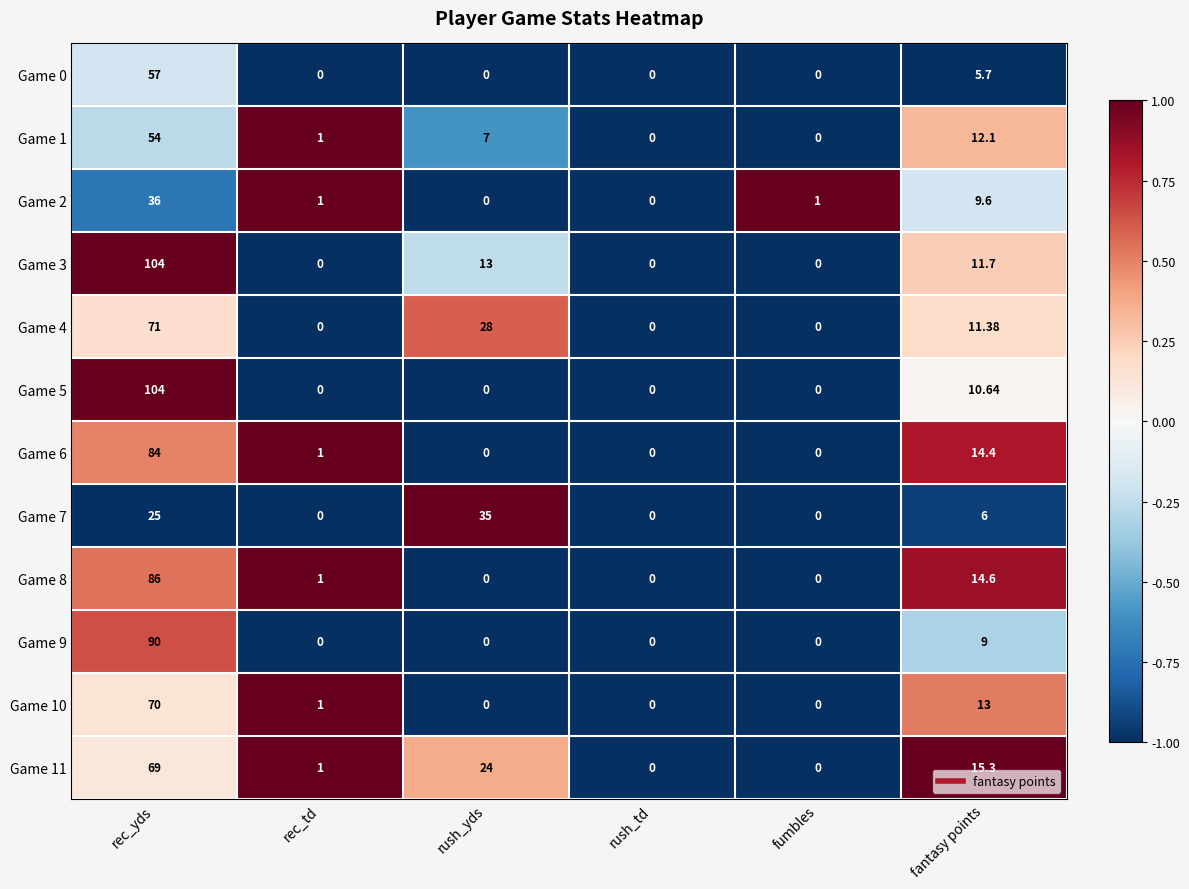

Which category has the highest value in the Game 2 series?

rec_yds